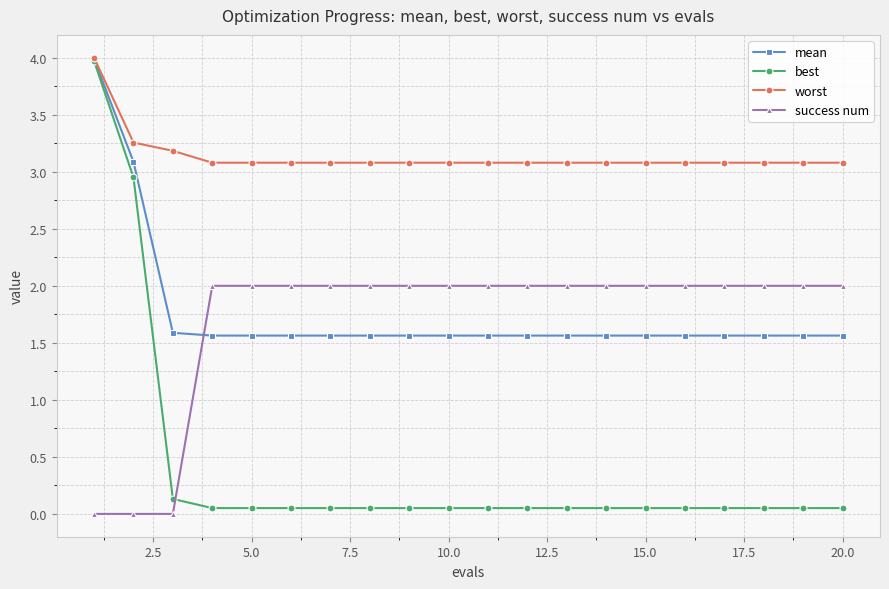

What is the value of the worst point at the 16th from the left?

3.1